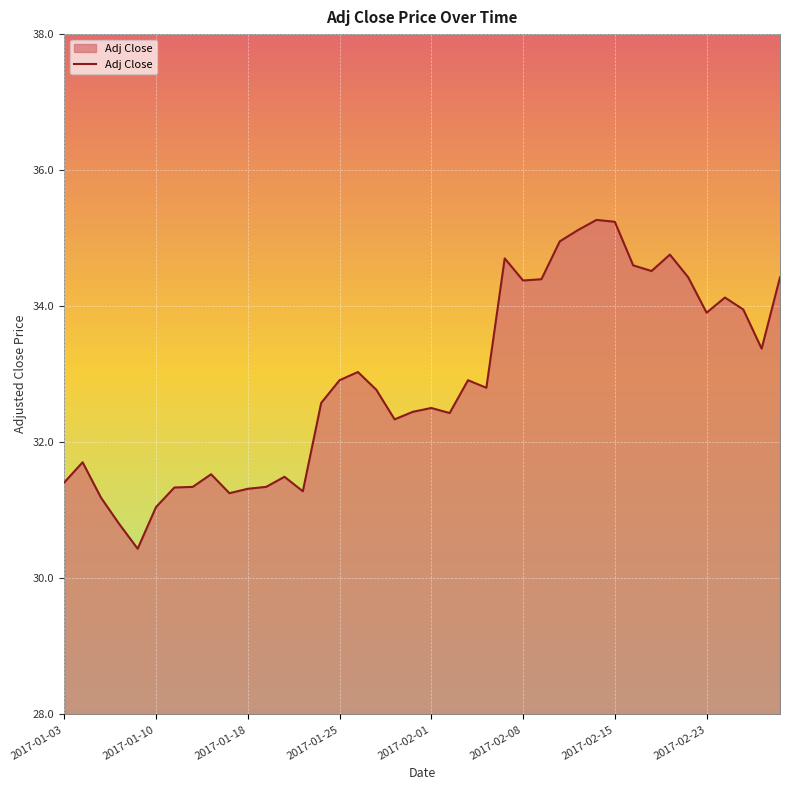

What is the difference between the maximum and minimum values?

4.8